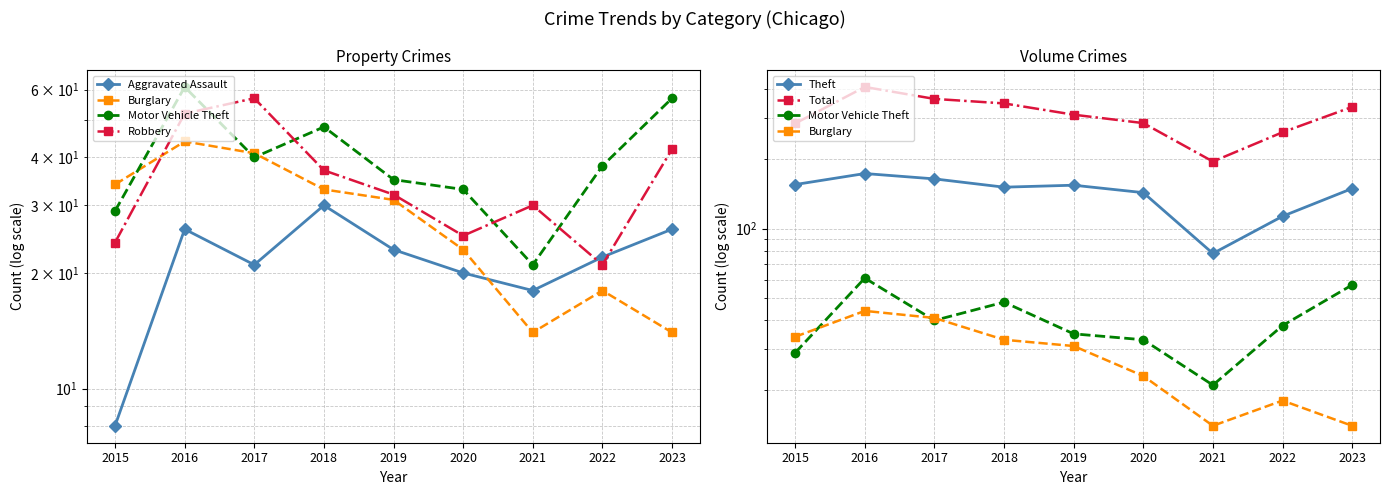

In Theft, how many points are lower than both neighbors (excluding endpoints)?

2